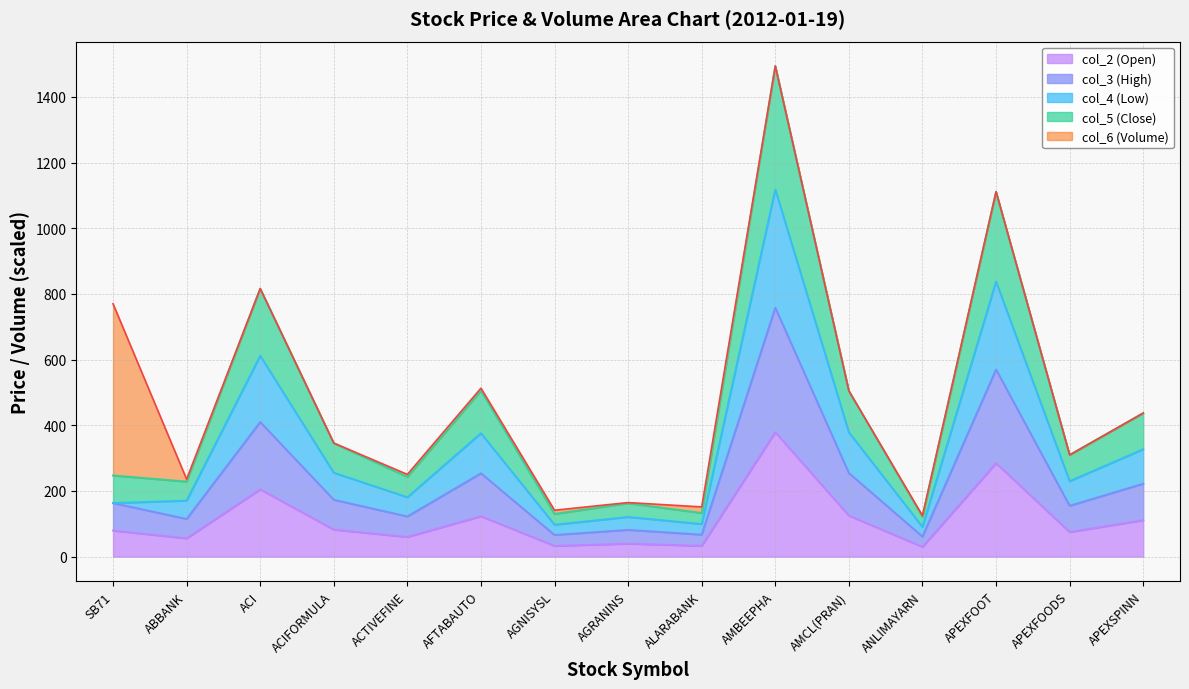

What is the label of the 15th point from the left?

APEXSPINN